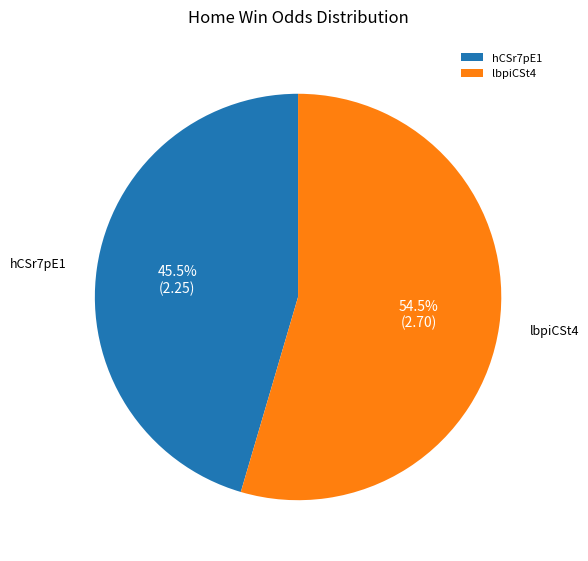

What is the ratio of the value at hCSr7pE1 to the value at lbpiCSt4?

0.8